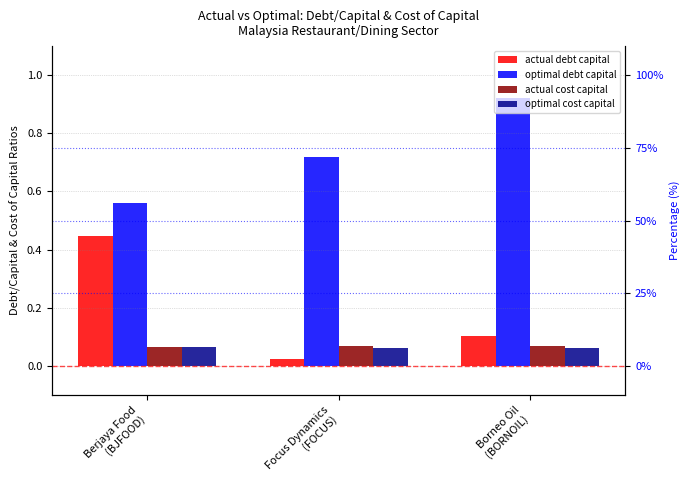

Is it true that optimal debt capital equals 0.2 at Borneo Oil
(BORNOIL)?

False